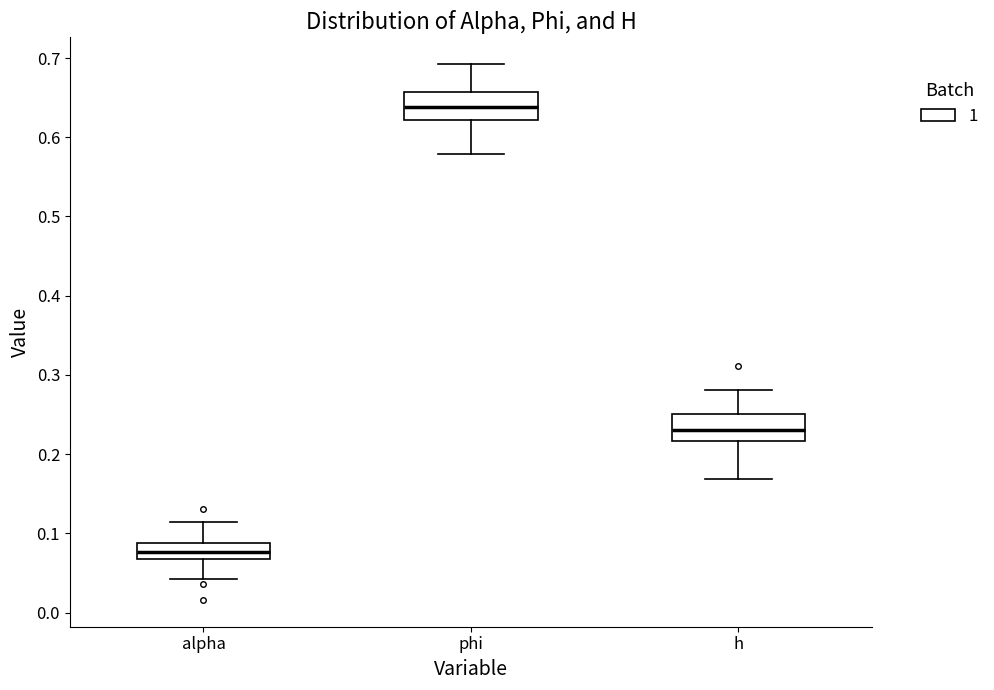

Where is the lower edge of the box for phi on the y-axis? The values are not printed on the chart, so give them approximately, as read against the axis.

0.62